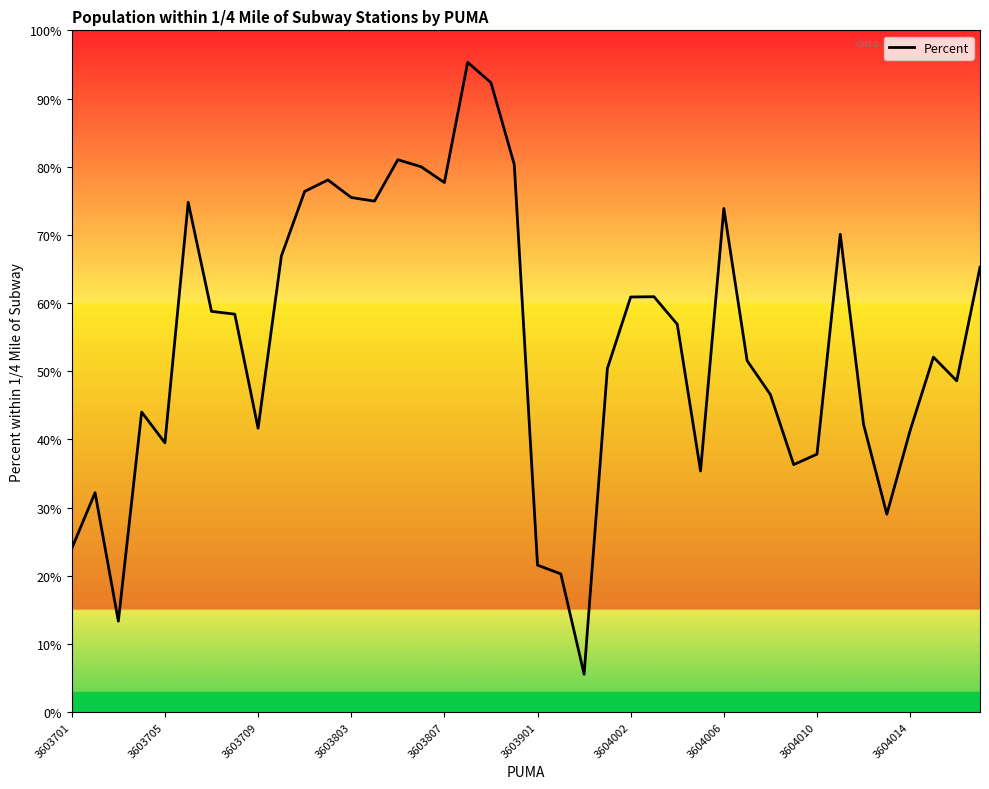

What is the difference between the maximum and minimum values?

89.8